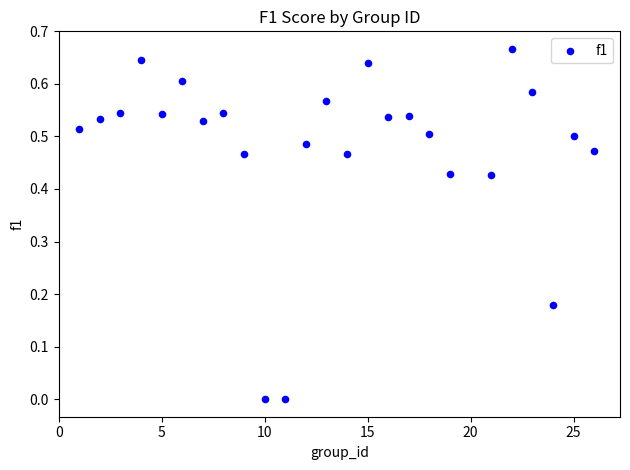

What is the range of X values (max minus min)?

25.0